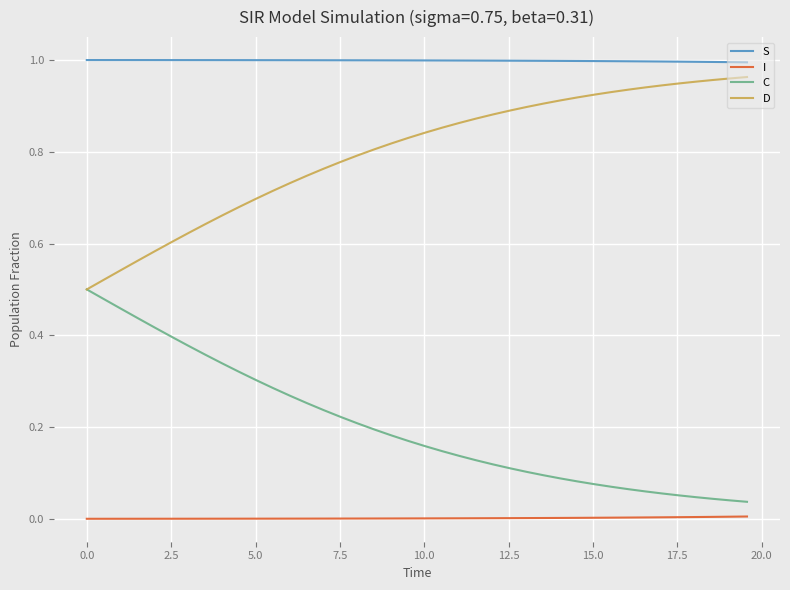

True or false: D and I intersect in this chart.

False